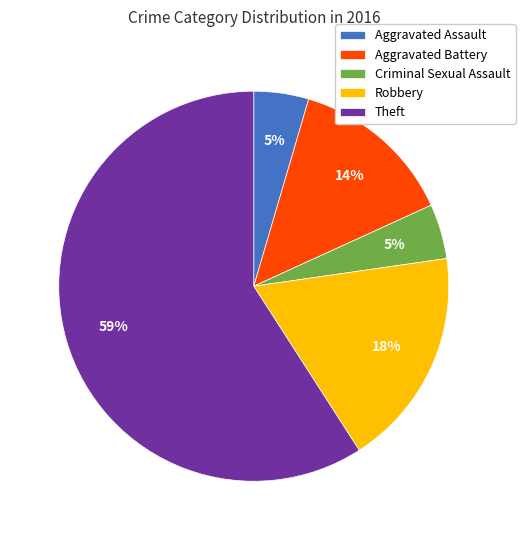

Is the sum of Aggravated Assault and Theft greater than half?

Yes